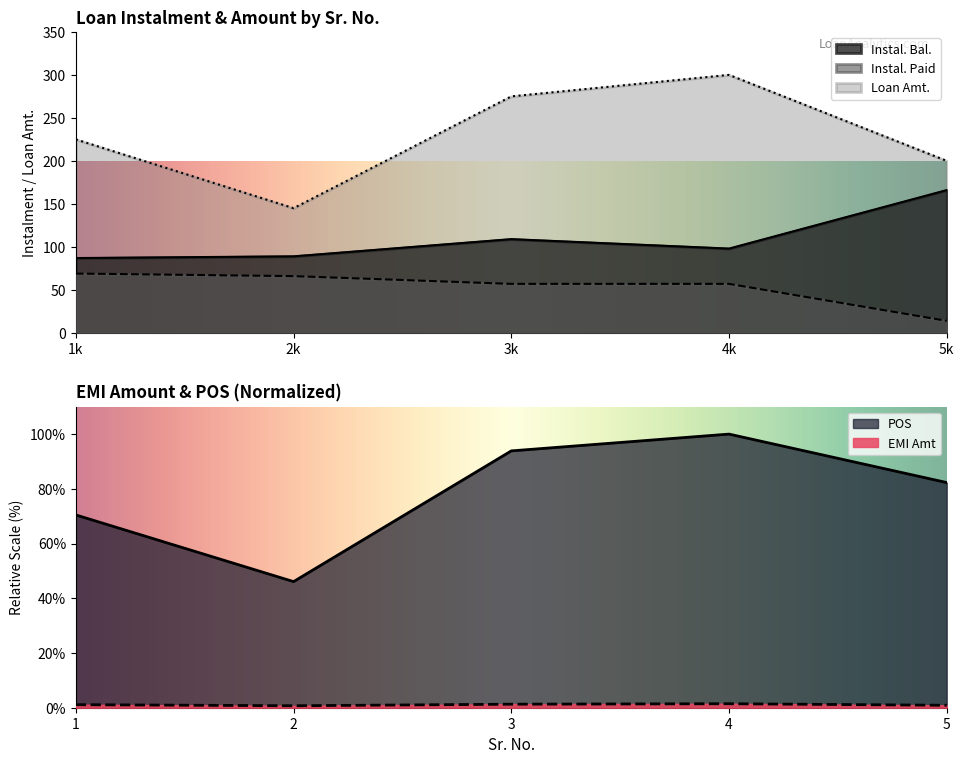

Rank the series by their maximum value, from highest to lowest.

Loan Amt., Instal. Bal., POS, Instal. Paid, EMI Amt